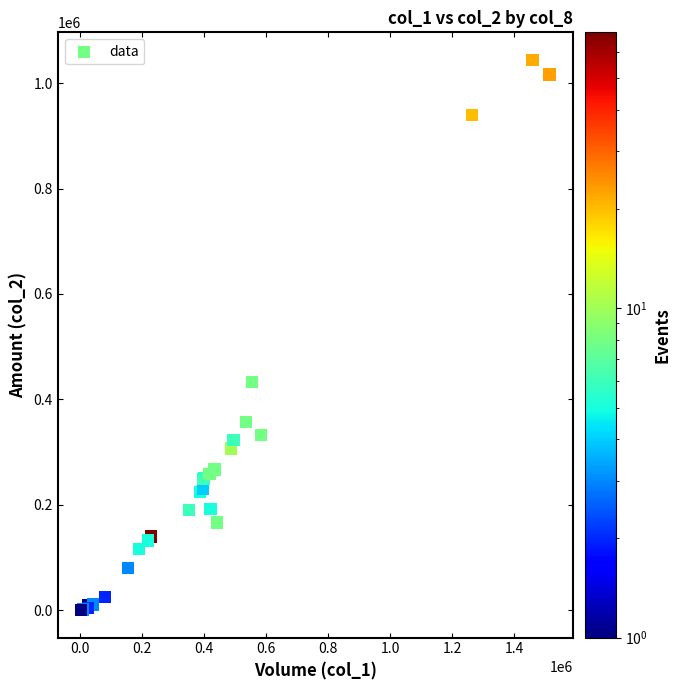

What Y value in the scatter plot is closest to 522295?

432900